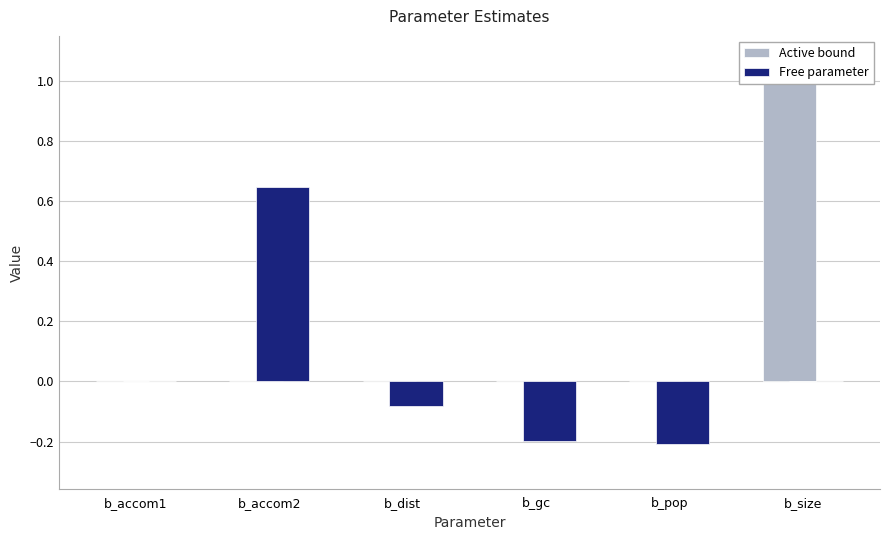

True or false: Free parameter has a value of 0.9 at b_accom2.

False